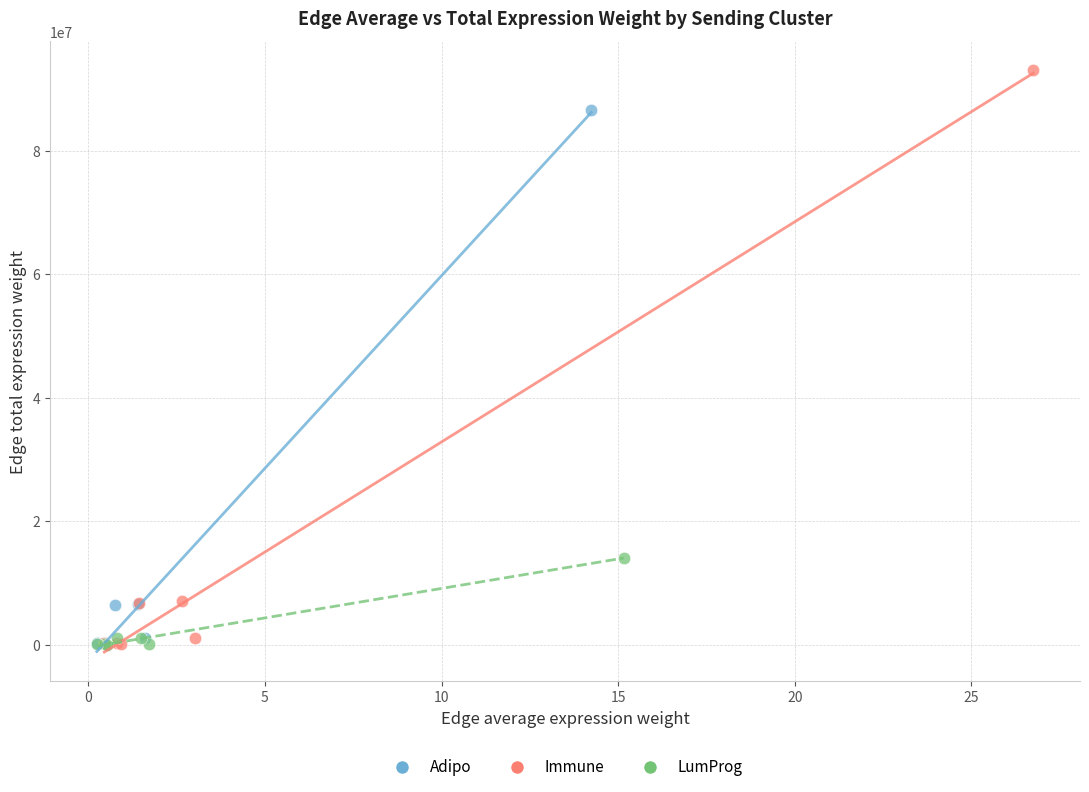

Which series reaches the maximum Y coordinate?

Immune